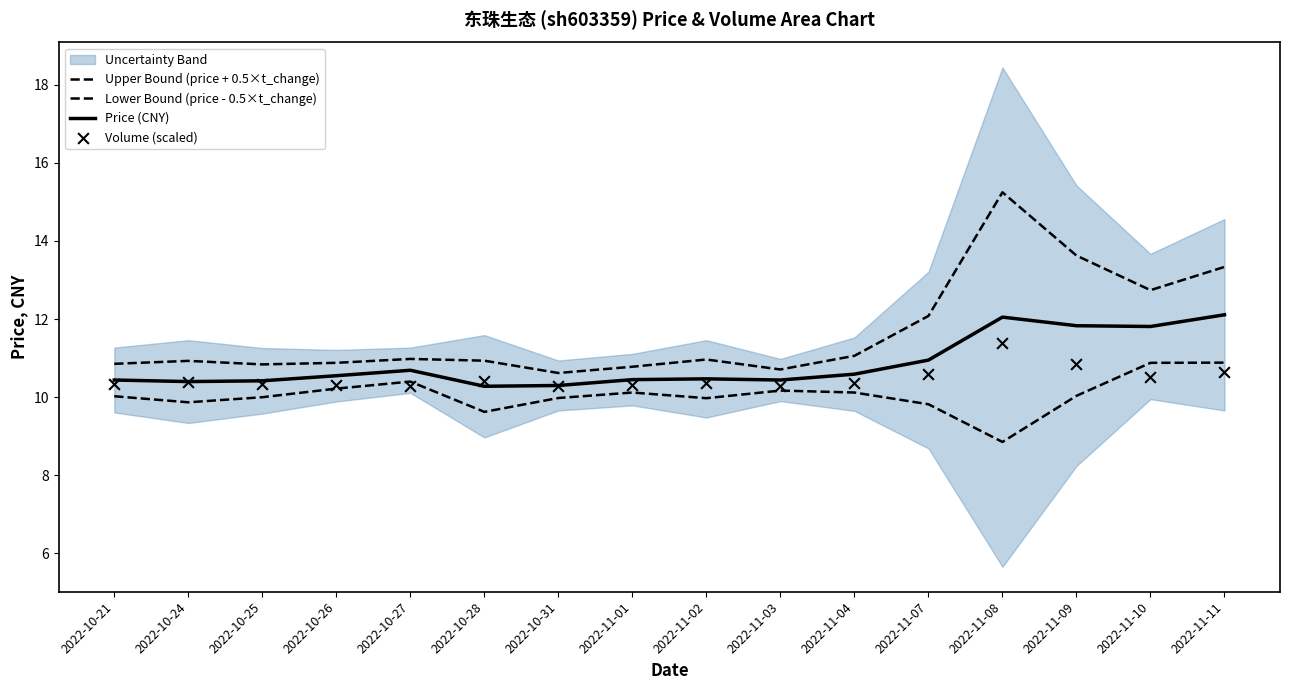

At how many categories does at least one series exceed 10?

16